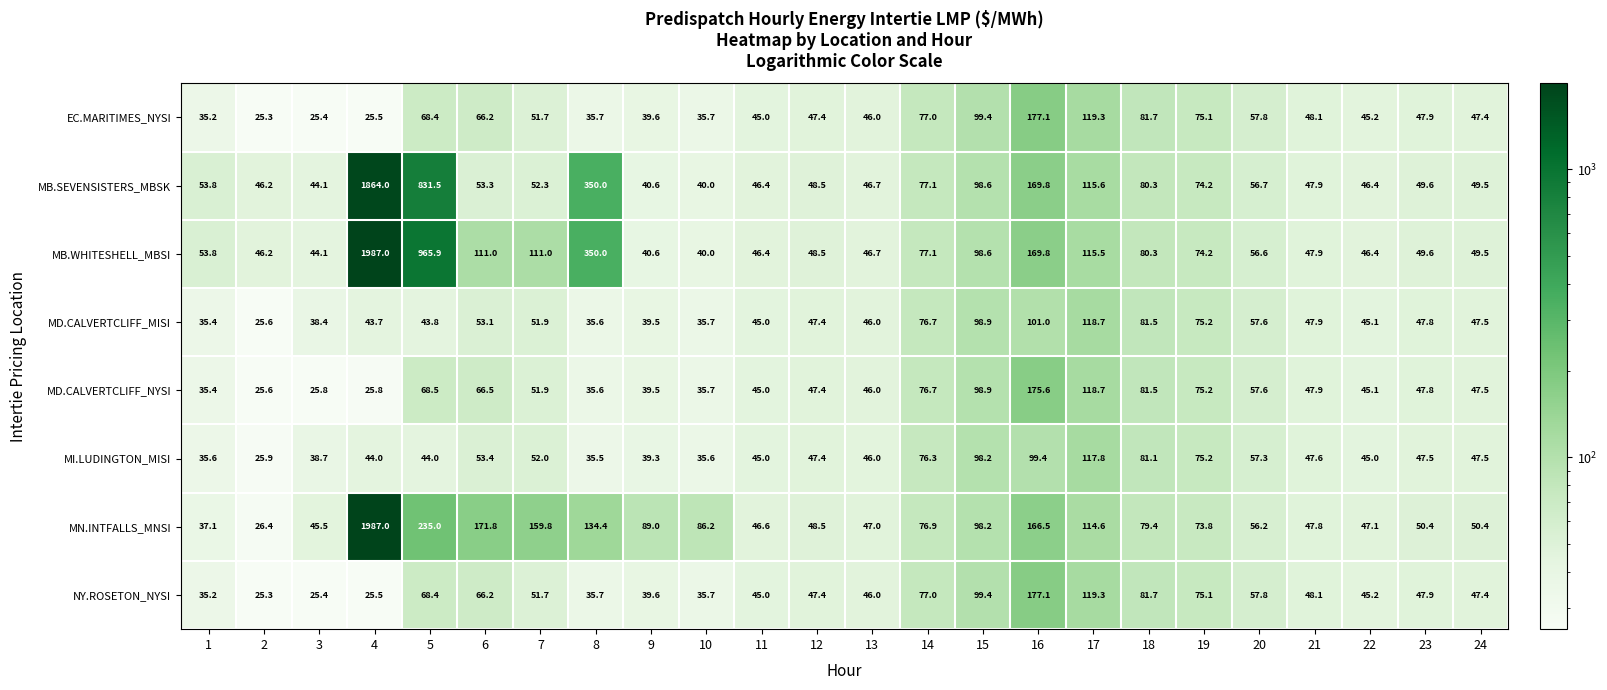

The value of MN.INTFALLS_MNSI at 6 is 304.7. True or false?

False